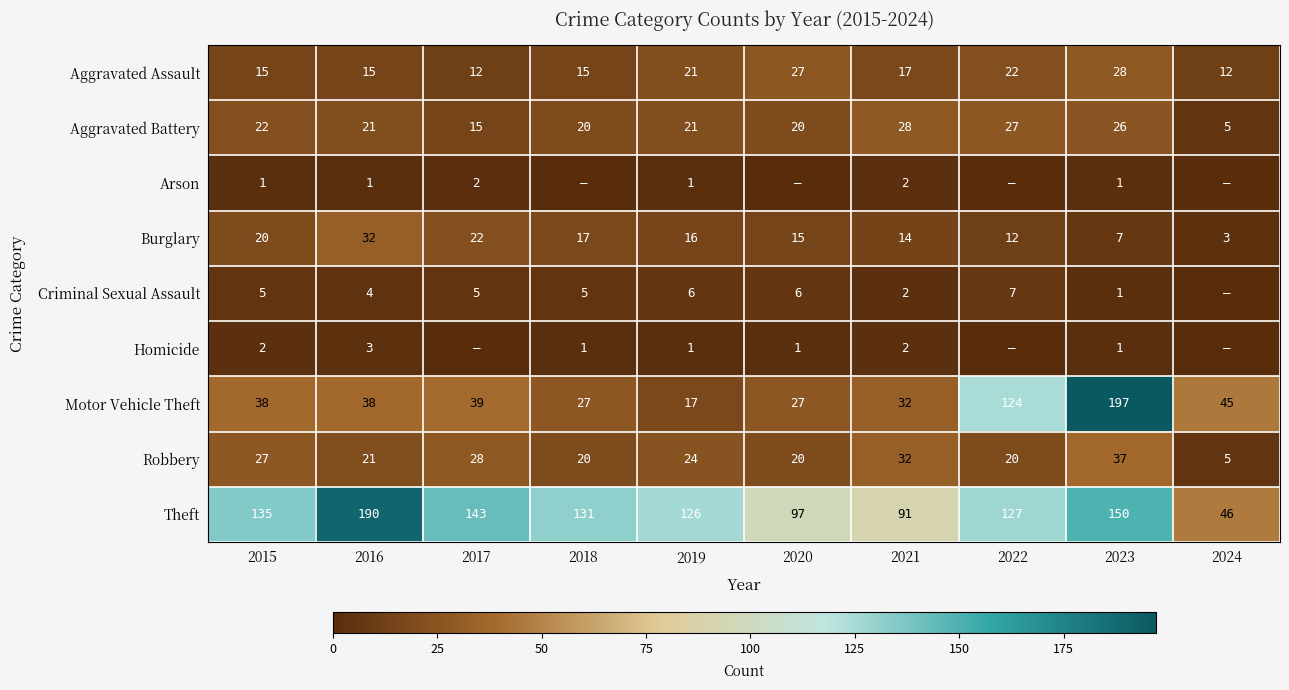

What is the difference between the Burglary values at 2016 and 2019?

16